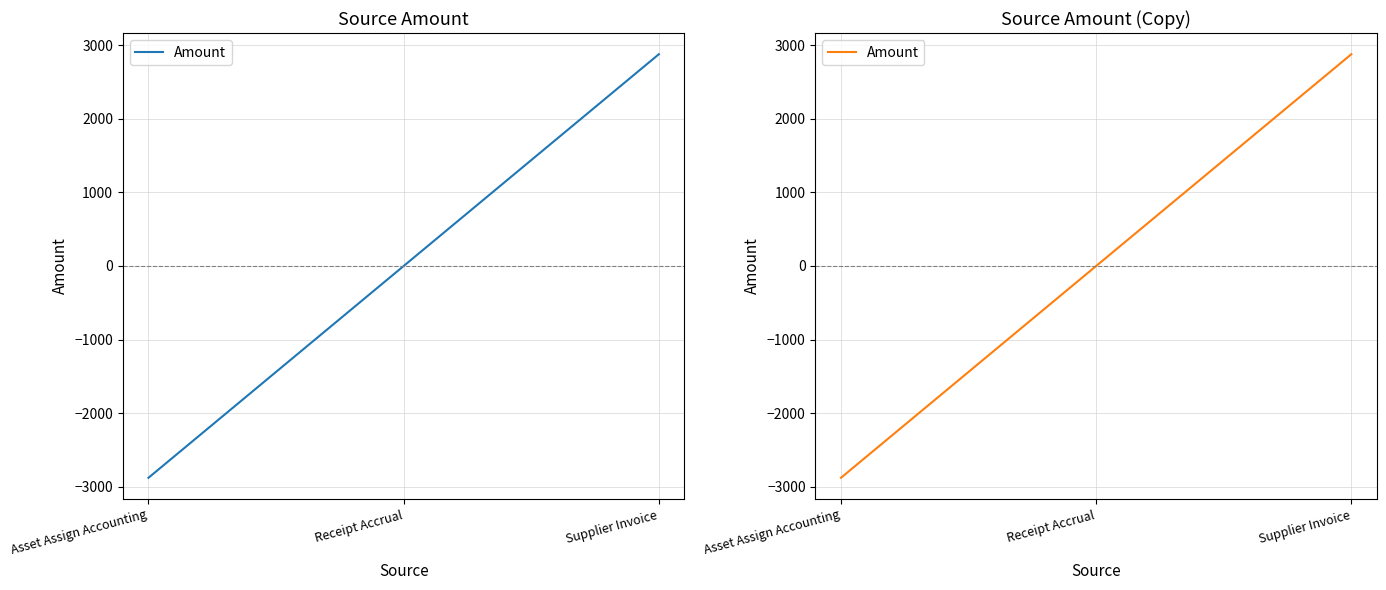

What is the label of the 1st point from the right?

Supplier Invoice